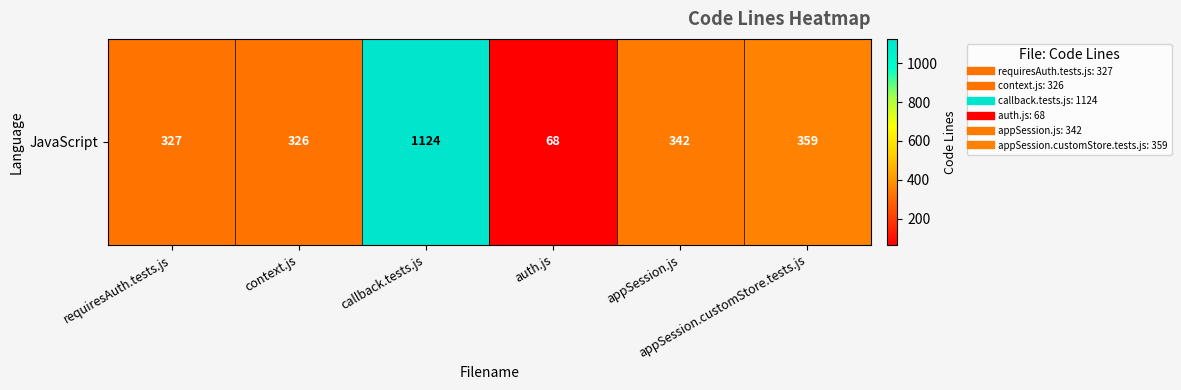

What is the difference between the values at auth.js and context.js?

258